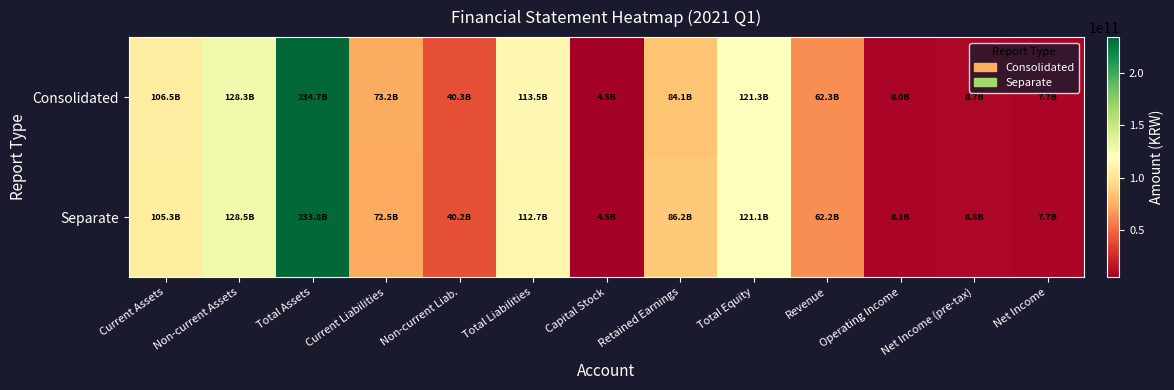

Which has a higher value, Retained Earnings or Current Liabilities?

Retained Earnings